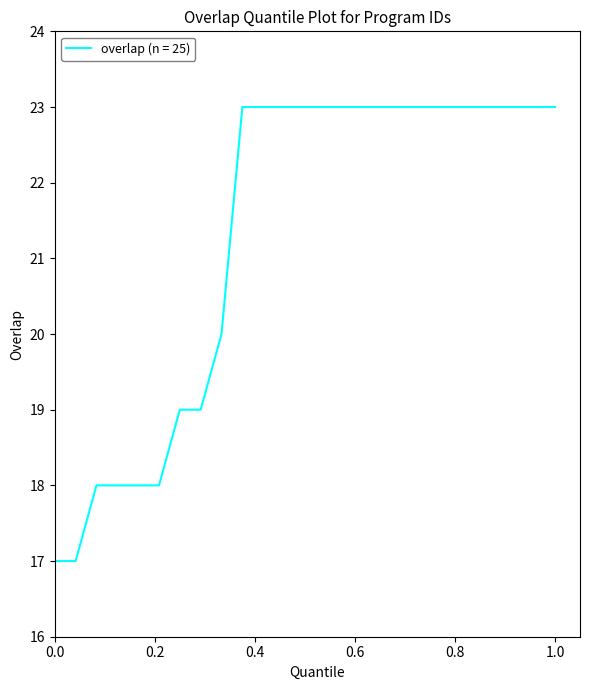

How many values are below 23?

9